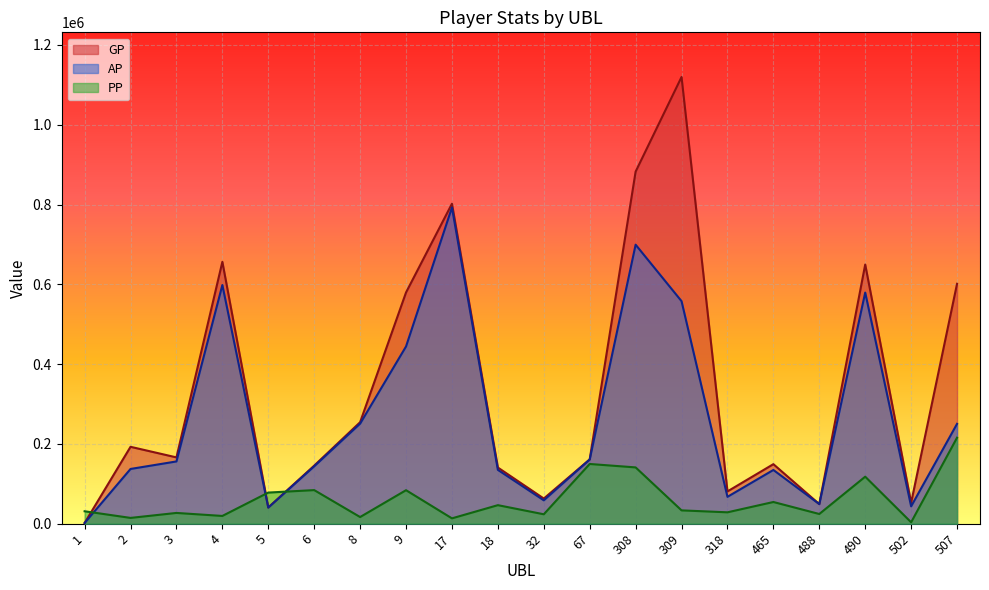

How many data points in AP are less than 156022?

10